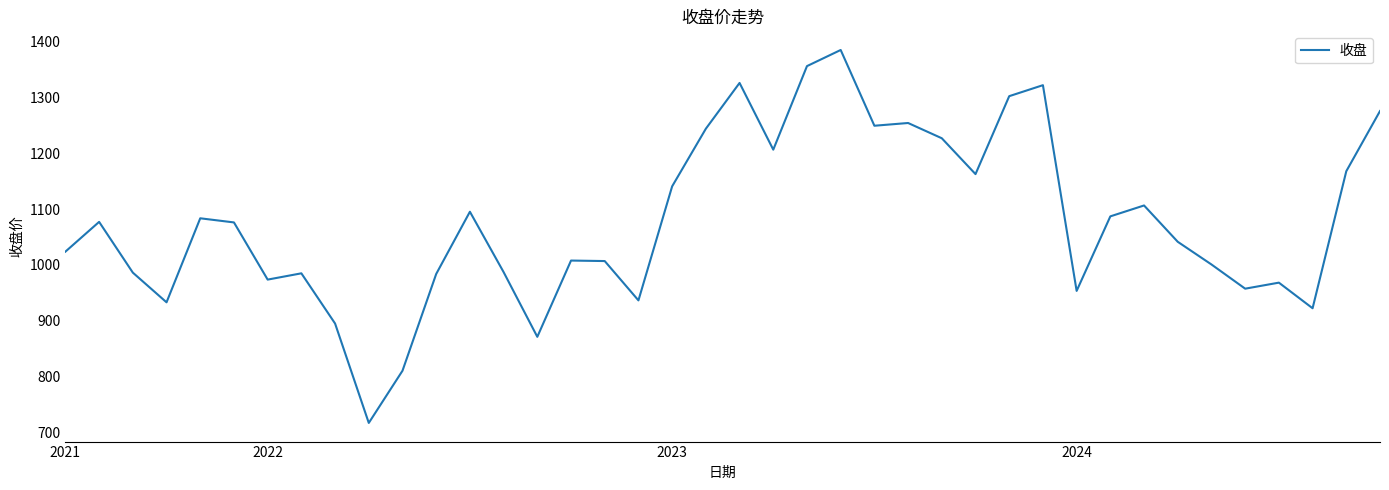

What is the maximum value shown in the chart?

1385.2